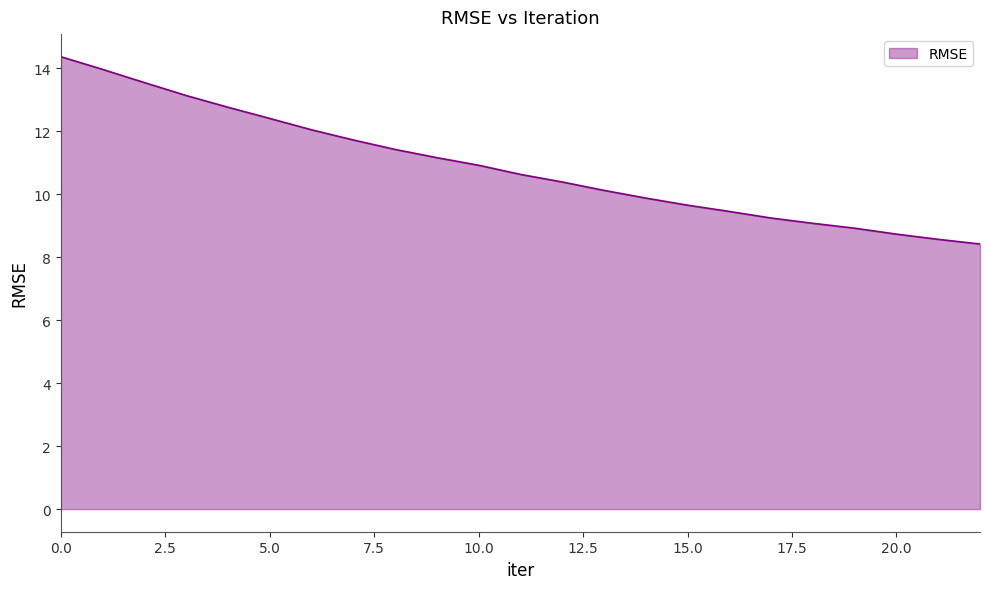

What is the difference between the maximum and minimum values?

5.9